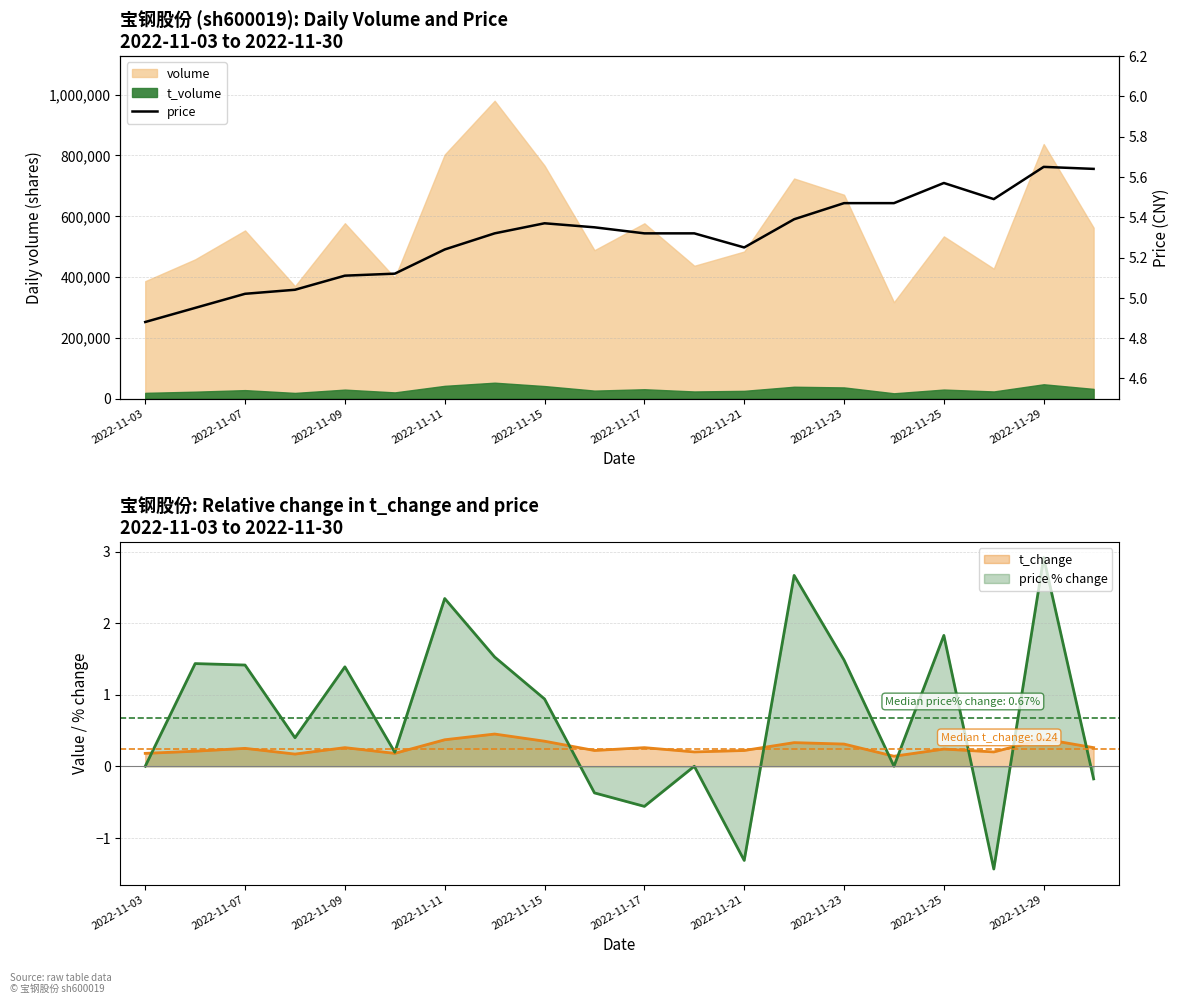

The price % change series shows 1.4 at 2022-11-07. True or false?

True